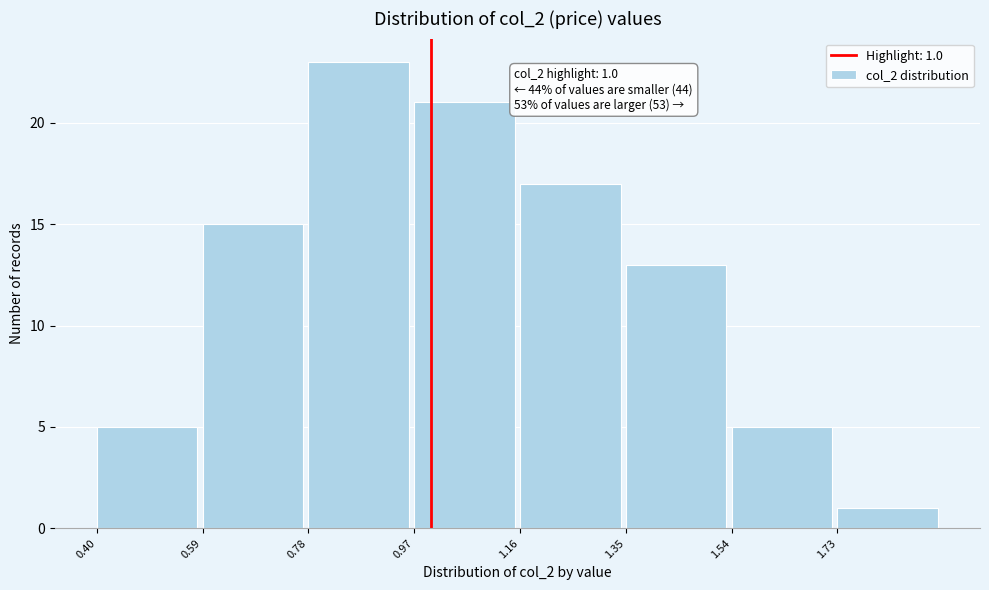

Which range on the x-axis has the tallest bar?

0.78 to 0.97